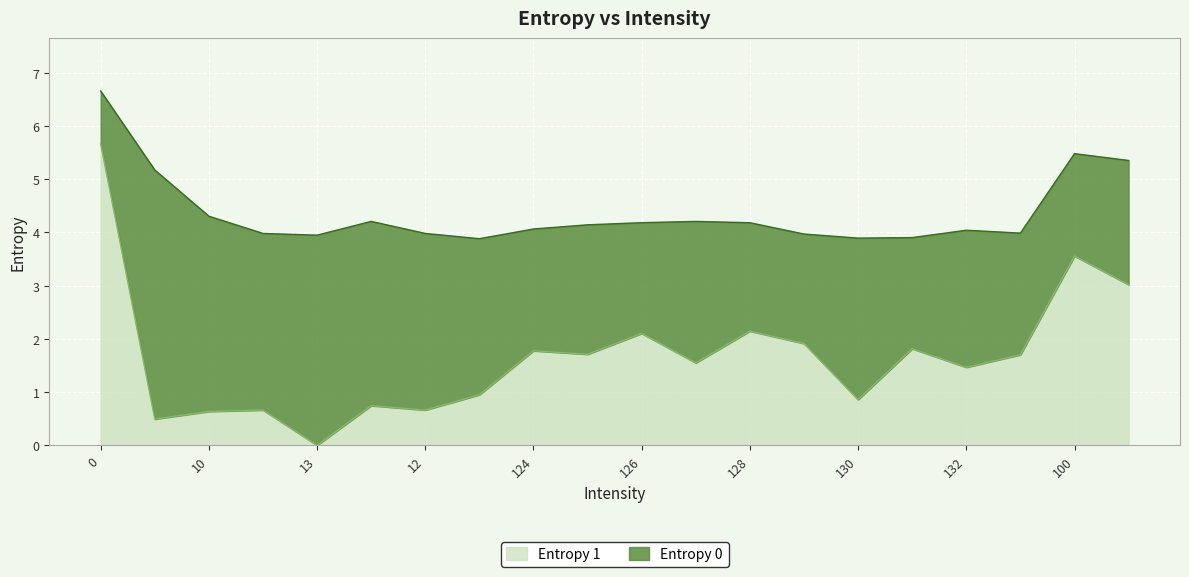

Between 132 and 100, which series saw the biggest shift?

Entropy 1